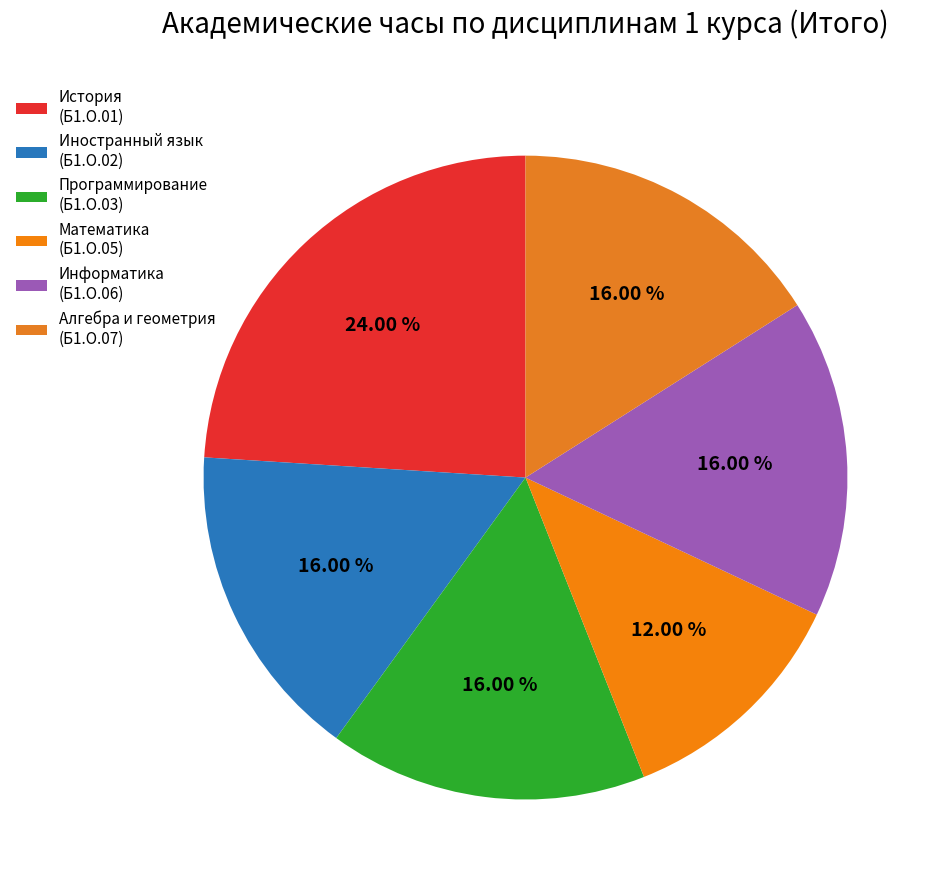

How many slices are in this pie chart?

6